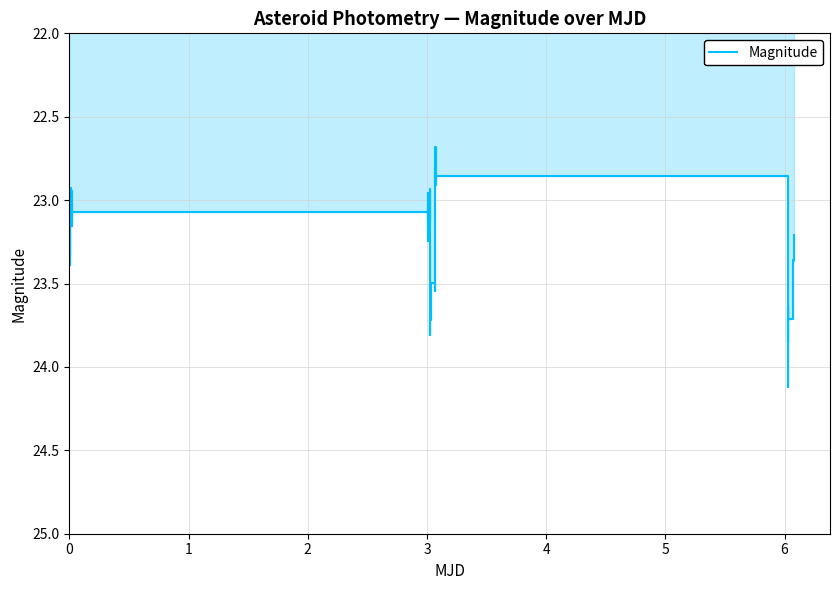

How many lines are shown in the chart?

1